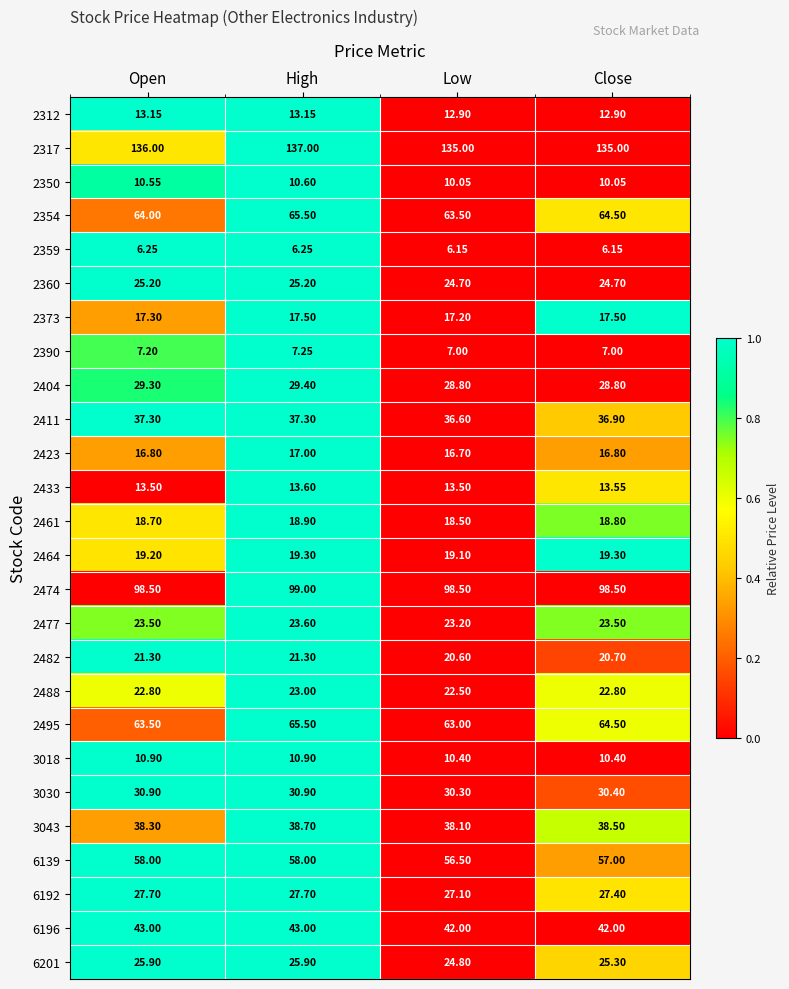

Is the value of 2360 at Low greater than the value of 2433 at Low?

Yes